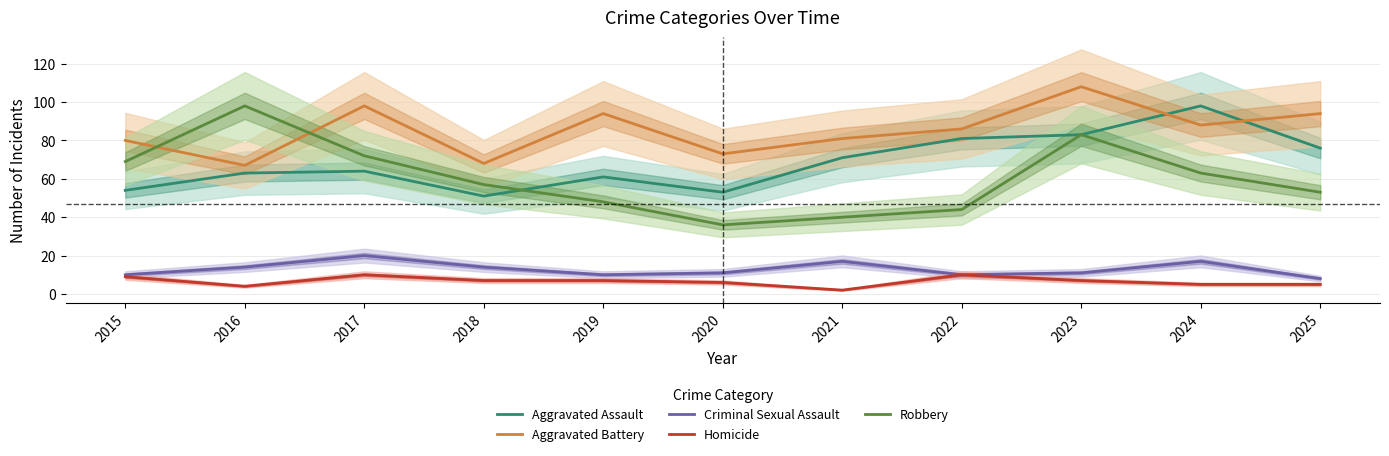

What is the difference between the second highest and second lowest values in the Robbery series?

43